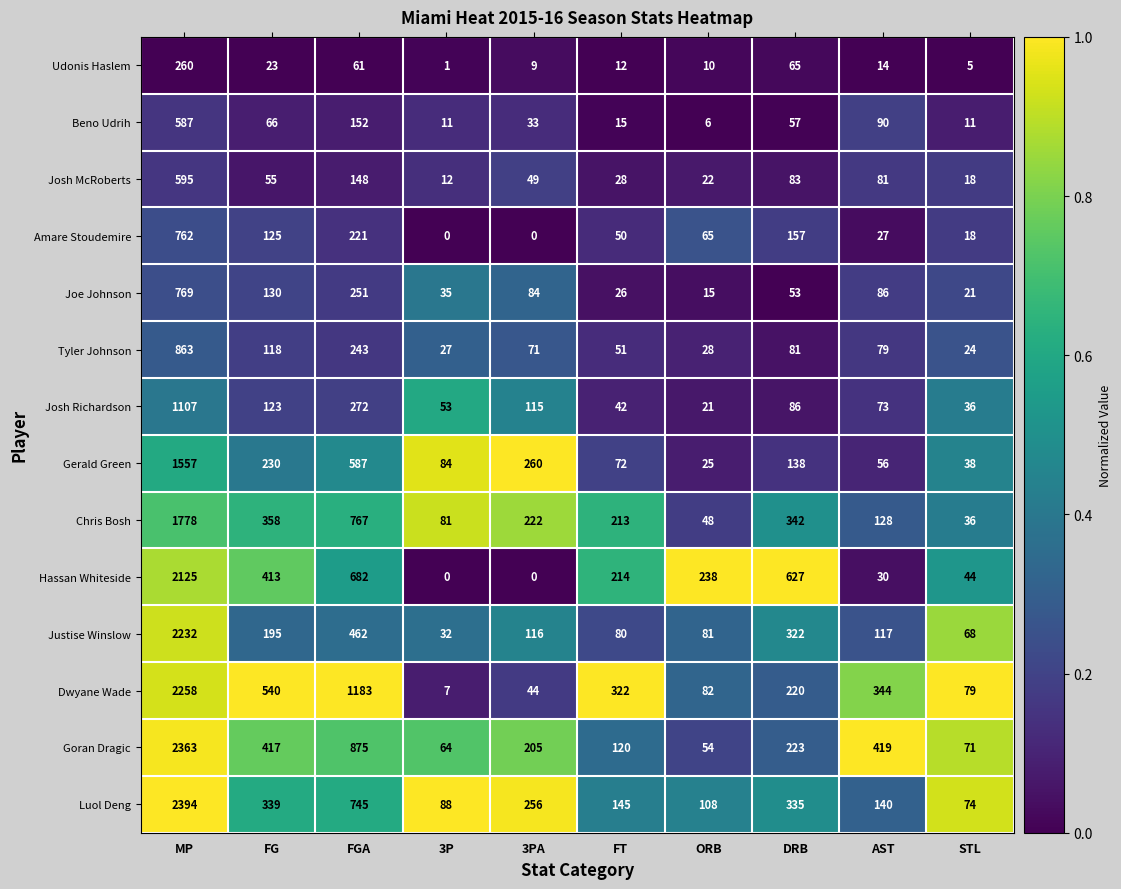

True or false: Udonis Haslem has a value of 14 at 3PA.

False